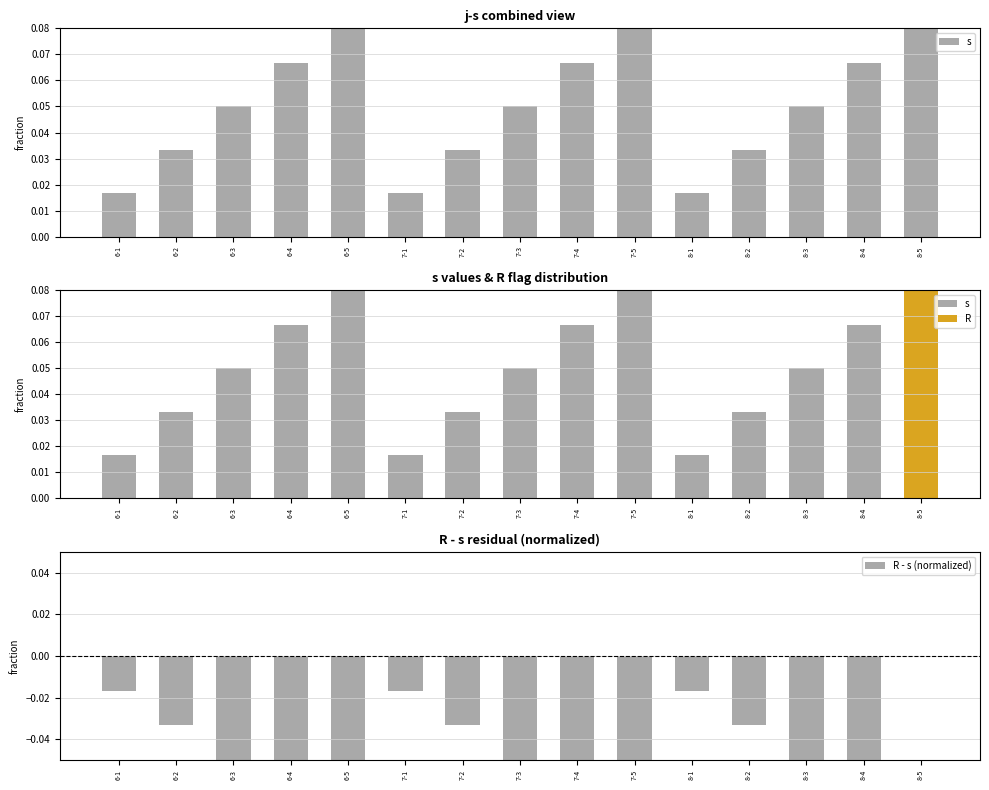

Reading left to right, list all the values displayed in this chart.

s: 6-1=0.0	6-2=0.0	6-3=0.1	6-4=0.1	6-5=0.1	7-1=0.0	7-2=0.0	7-3=0.1	7-4=0.1	7-5=0.1	8-1=0.0	8-2=0.0	8-3=0.1	8-4=0.1	8-5=0.1
R - s (normalized): 6-1=-0.0	6-2=-0.0	6-3=-0.1	6-4=-0.1	6-5=-0.1	7-1=-0.0	7-2=-0.0	7-3=-0.1	7-4=-0.1	7-5=-0.1	8-1=-0.0	8-2=-0.0	8-3=-0.1	8-4=-0.1	8-5=0.0